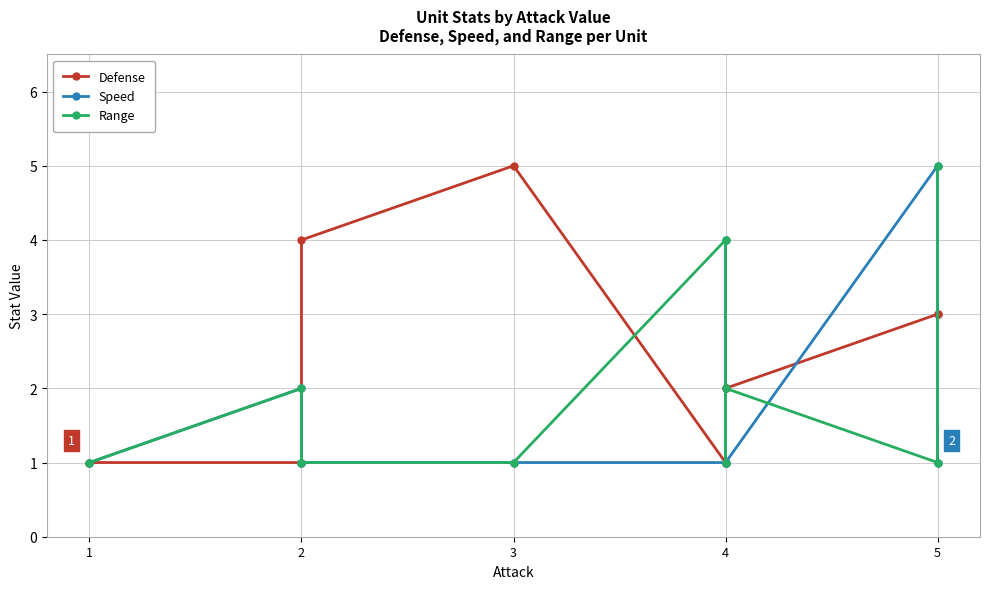

Where do Speed and Range first cross each other?

4 and 4